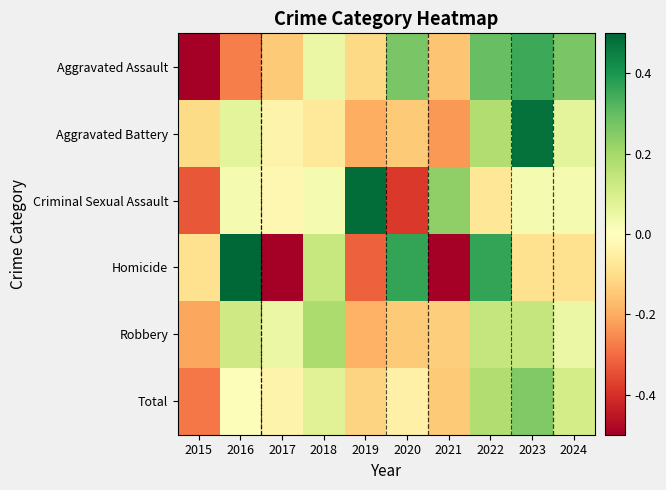

What is the spread (max minus min) of values at 2018?

0.3